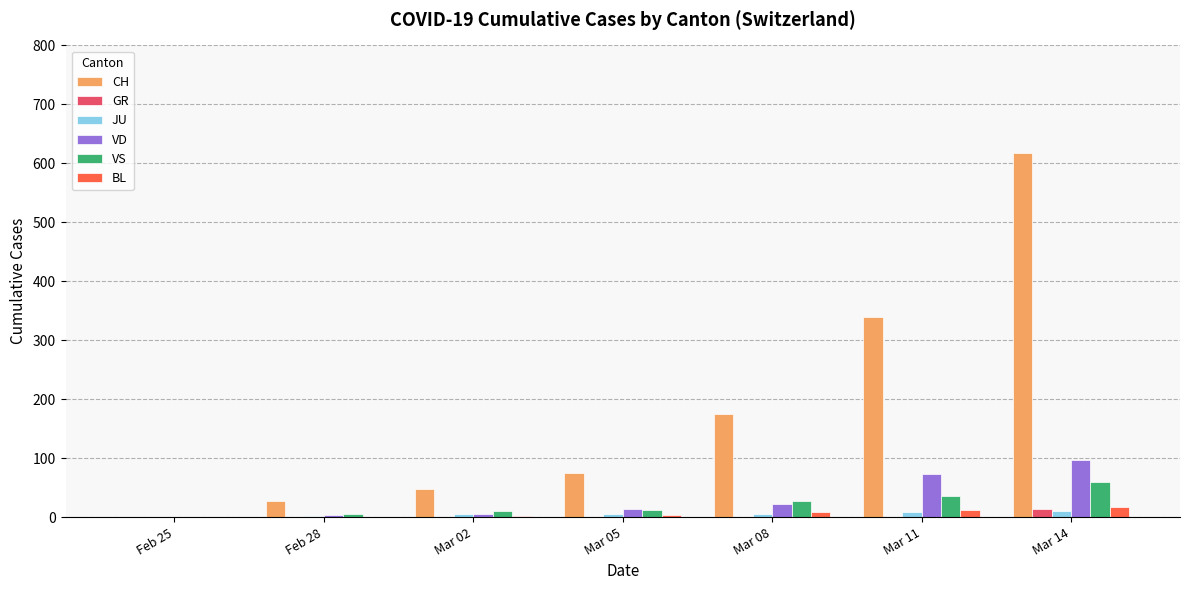

What are all the series names shown in the legend?

CH, GR, JU, VD, VS, BL